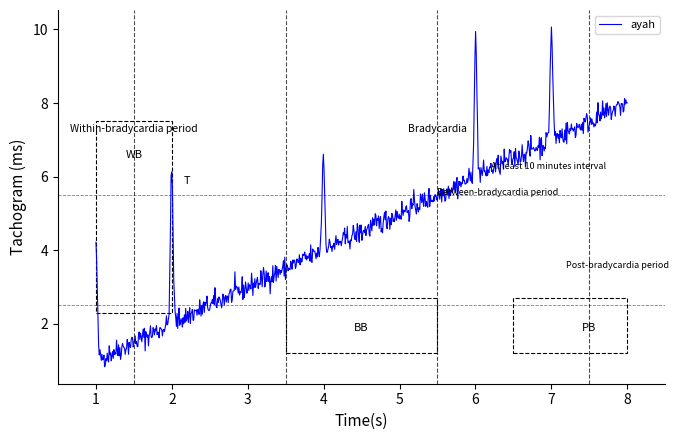

What is the difference between the maximum and minimum values?

9.2